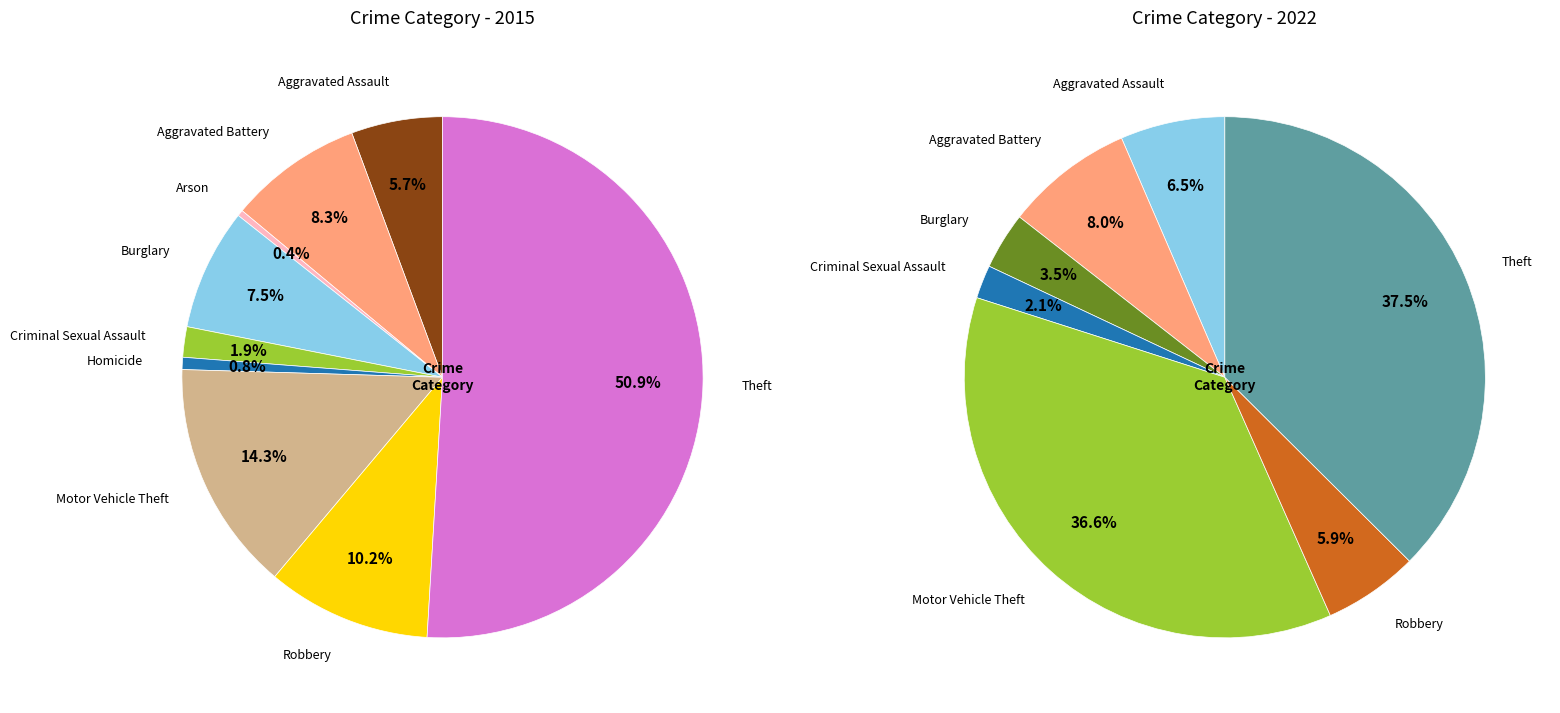

Which series has the widest spread of values?

2015